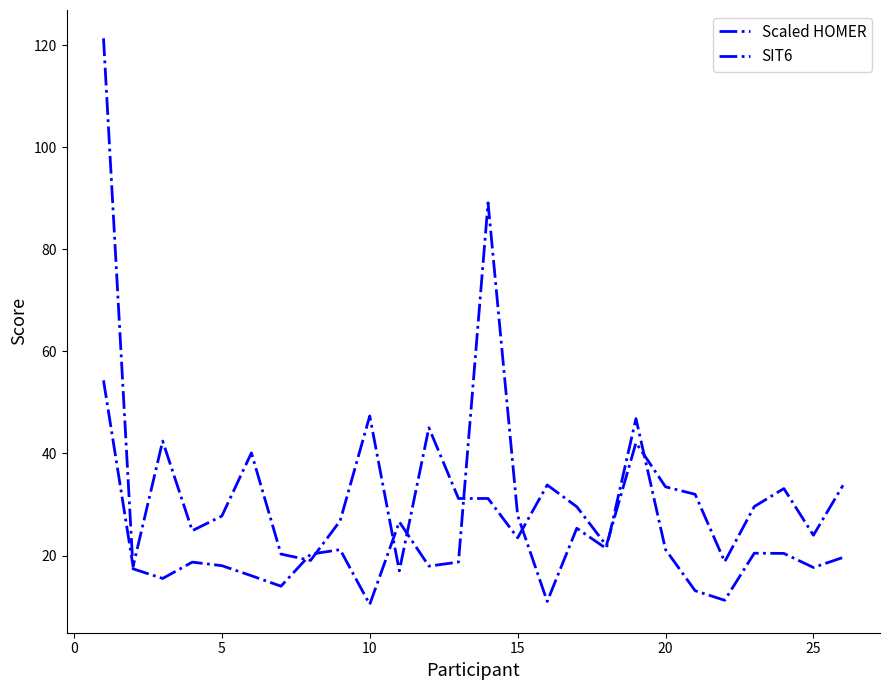

Does the chart display data point markers on the line(s)?

No